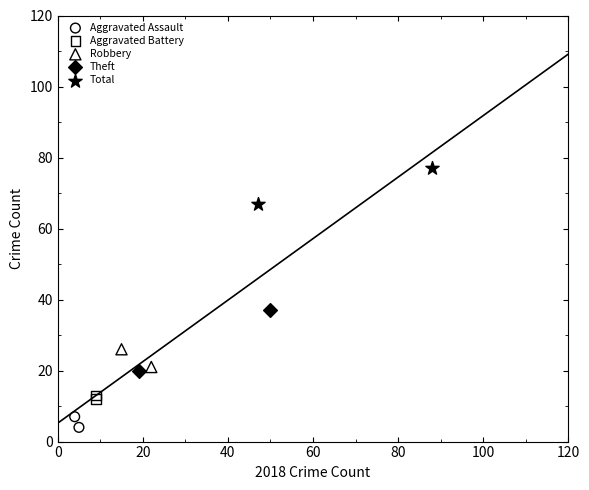

What are all the series names shown in the legend?

Aggravated Assault, Aggravated Battery, Robbery, Theft, Total